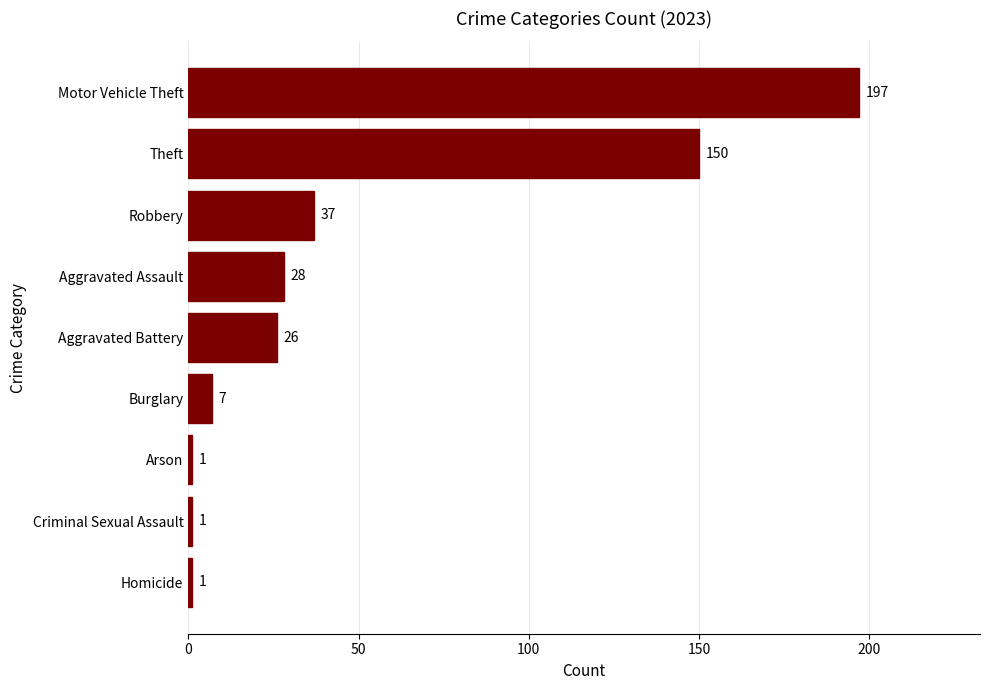

What is the ratio of the value at Aggravated Battery to the value at Criminal Sexual Assault?

26.0